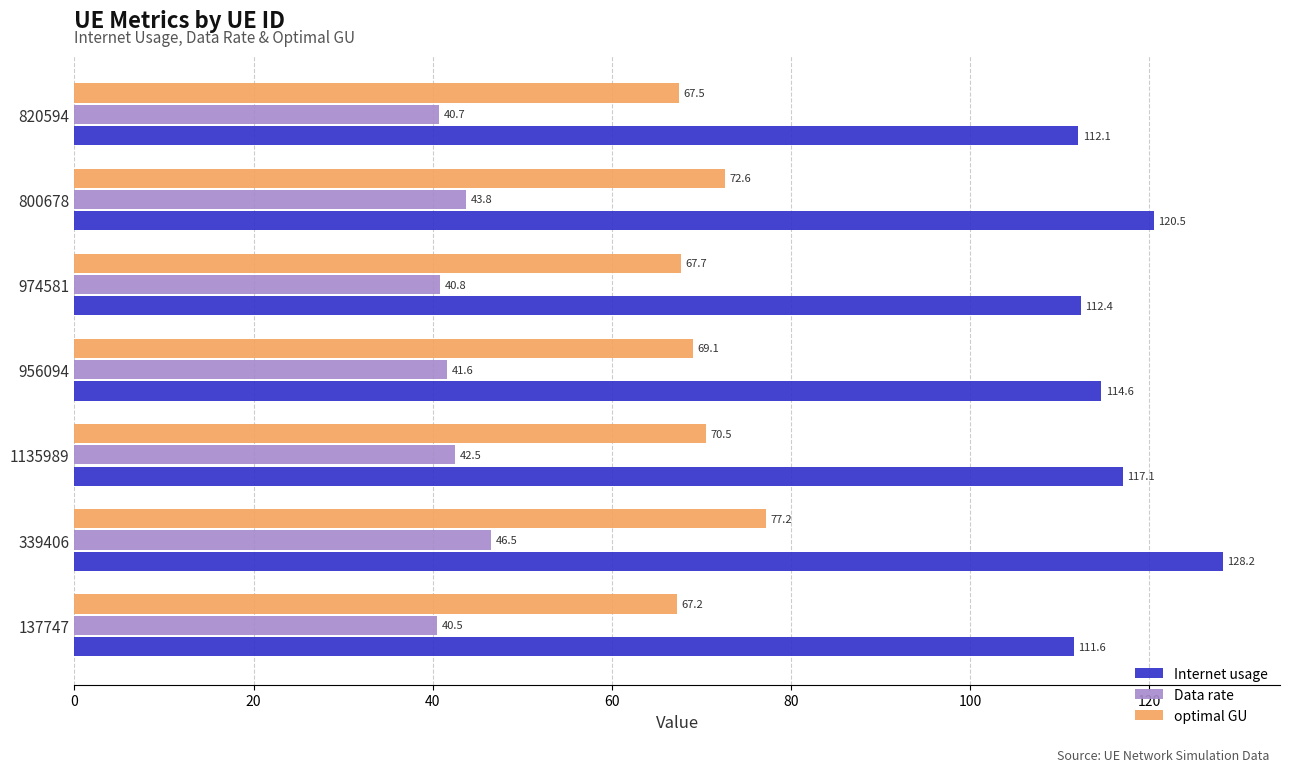

What is the minimum value for Data rate?

40.5